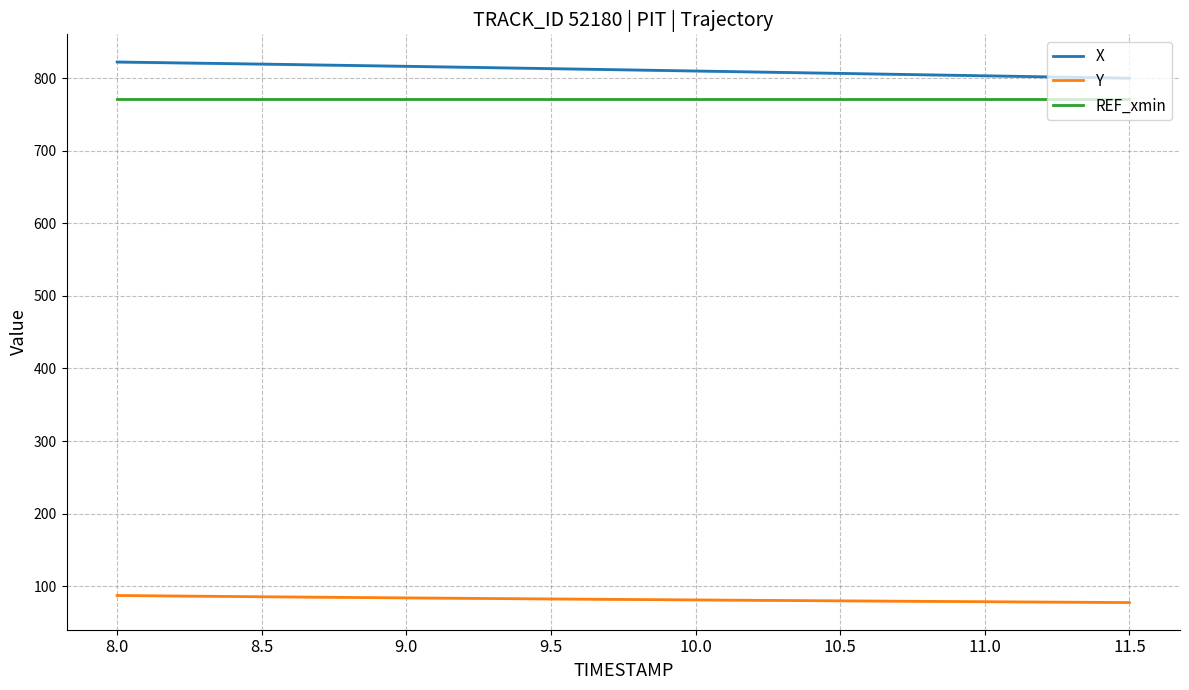

Which label corresponds to the smallest value in the chart?

11.5